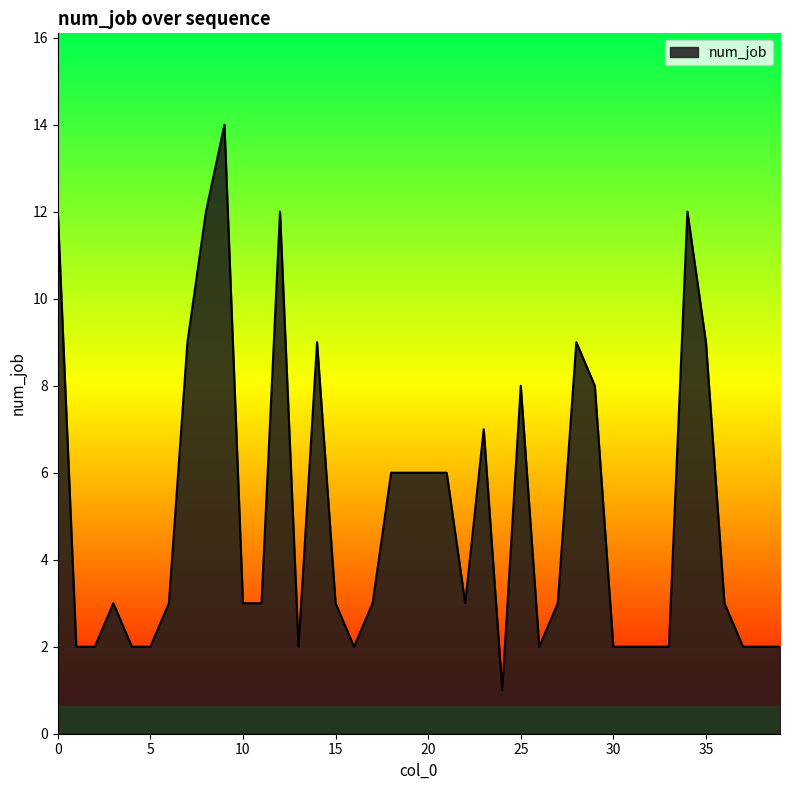

What is the difference between the maximum and minimum values?

13